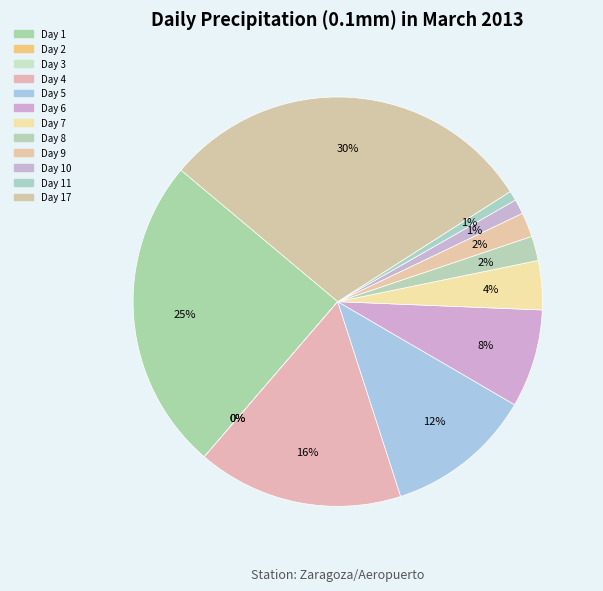

Does 5 represent more than half of the total?

No